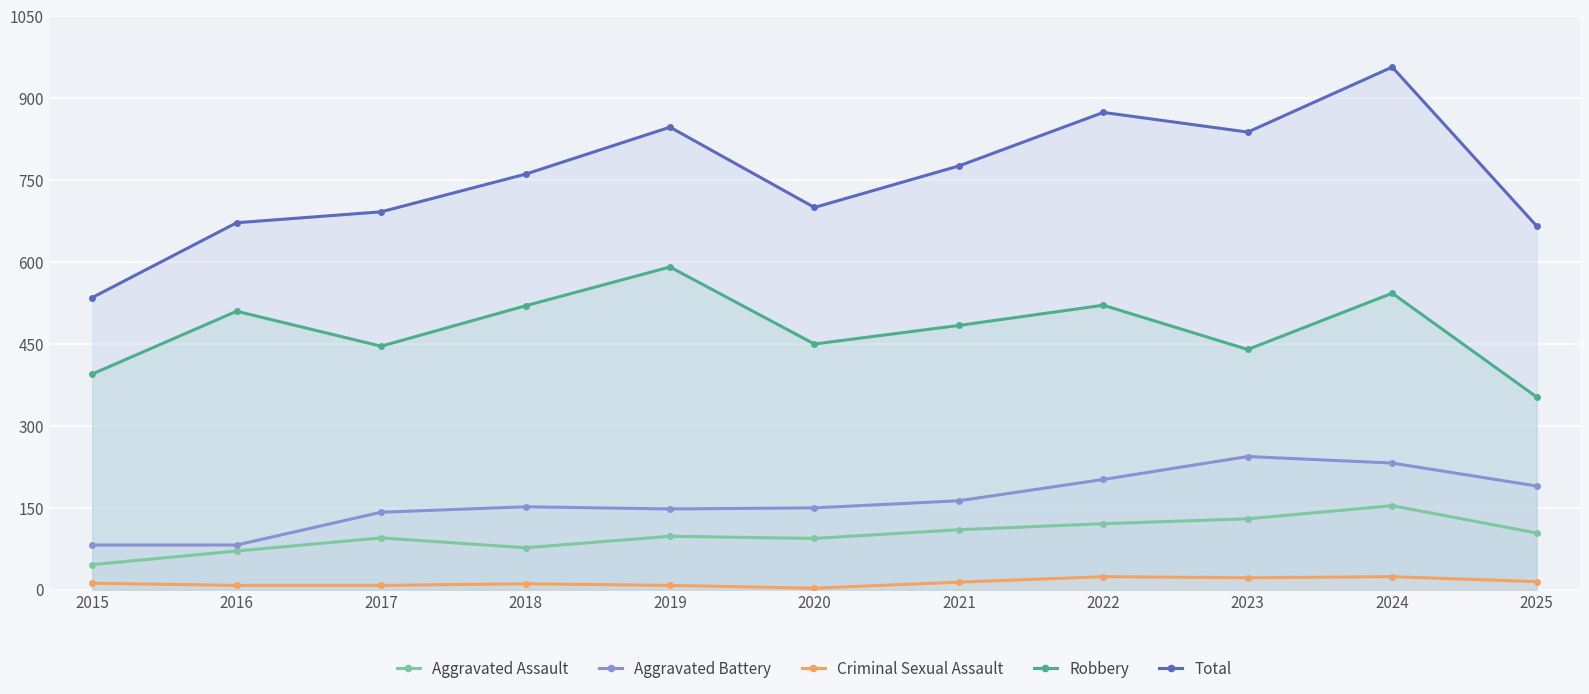

What is the average value of the Robbery series?

478